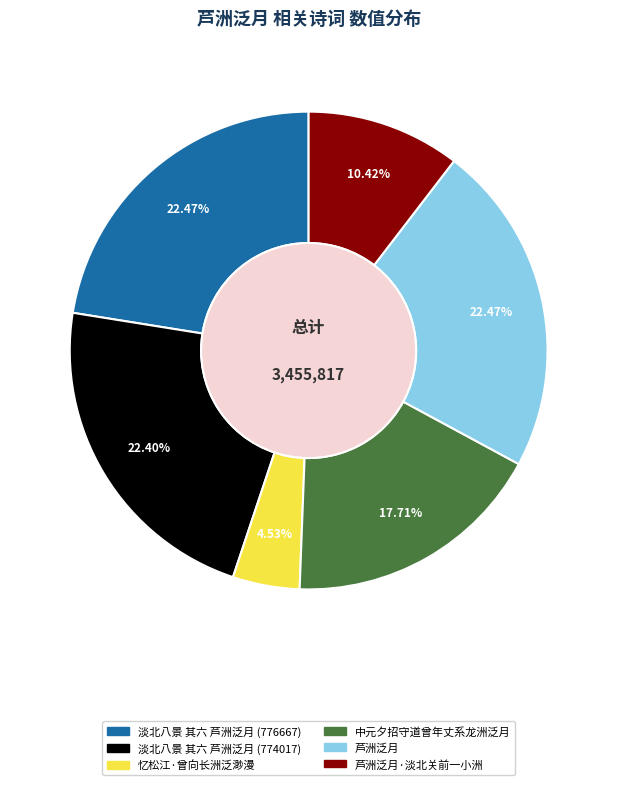

To the nearest percent, what portion does 淡北八景 其六 芦洲泛月 (774017) represent?

22%